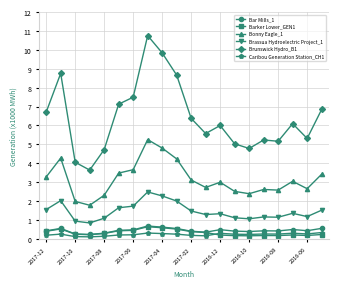

How many distinct data groups are displayed?

6